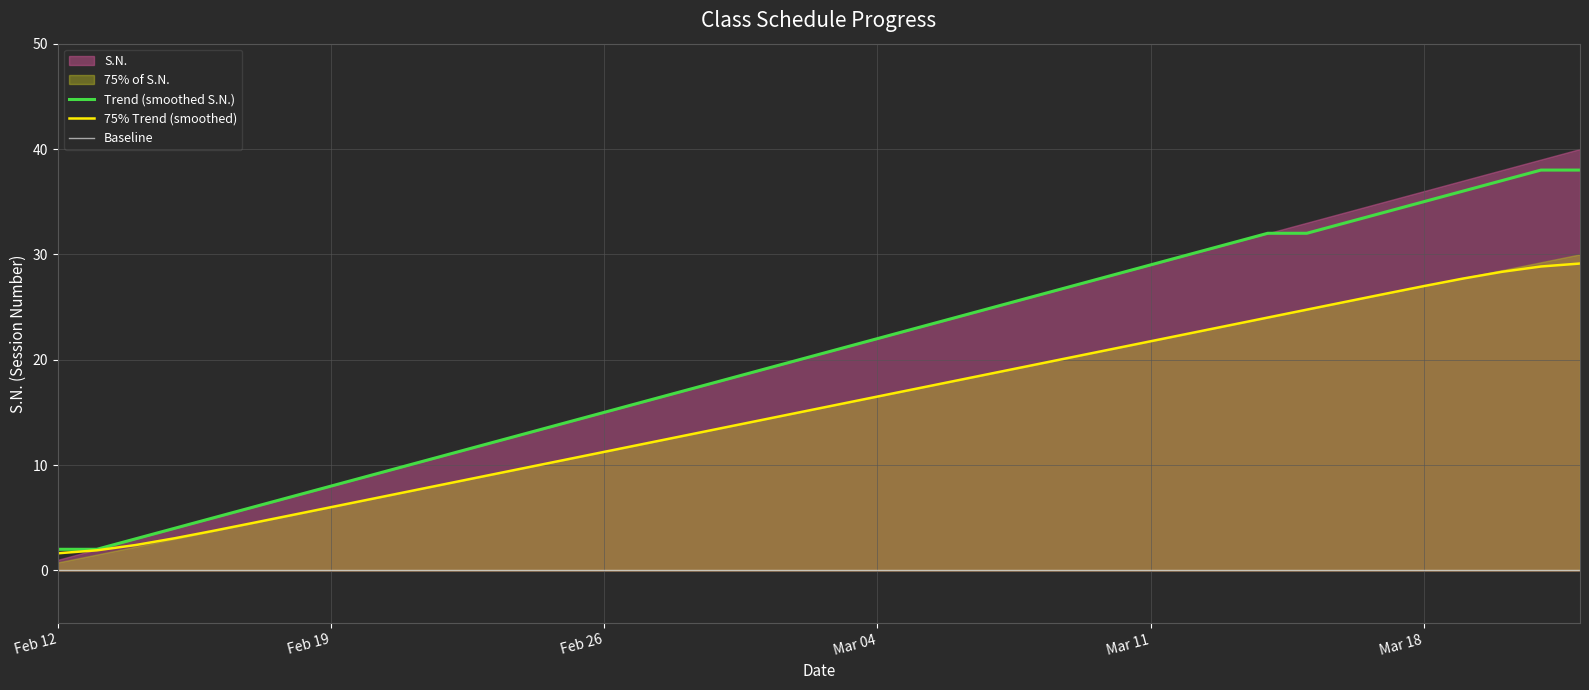

What is the lowest value of the Trend (smoothed S.N.) series?

2.0